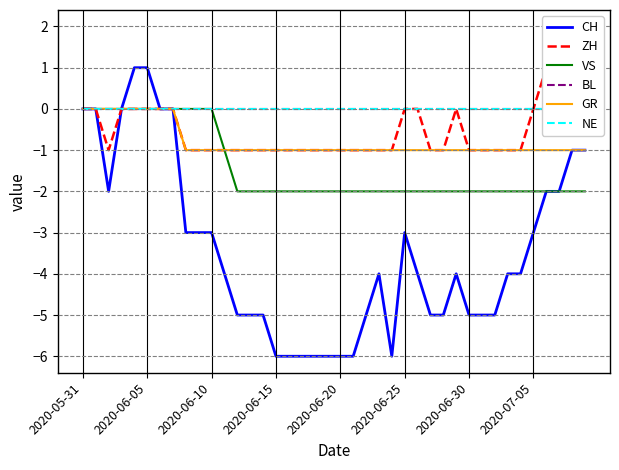

What are all the series names shown in the legend?

CH, ZH, VS, BL, GR, NE